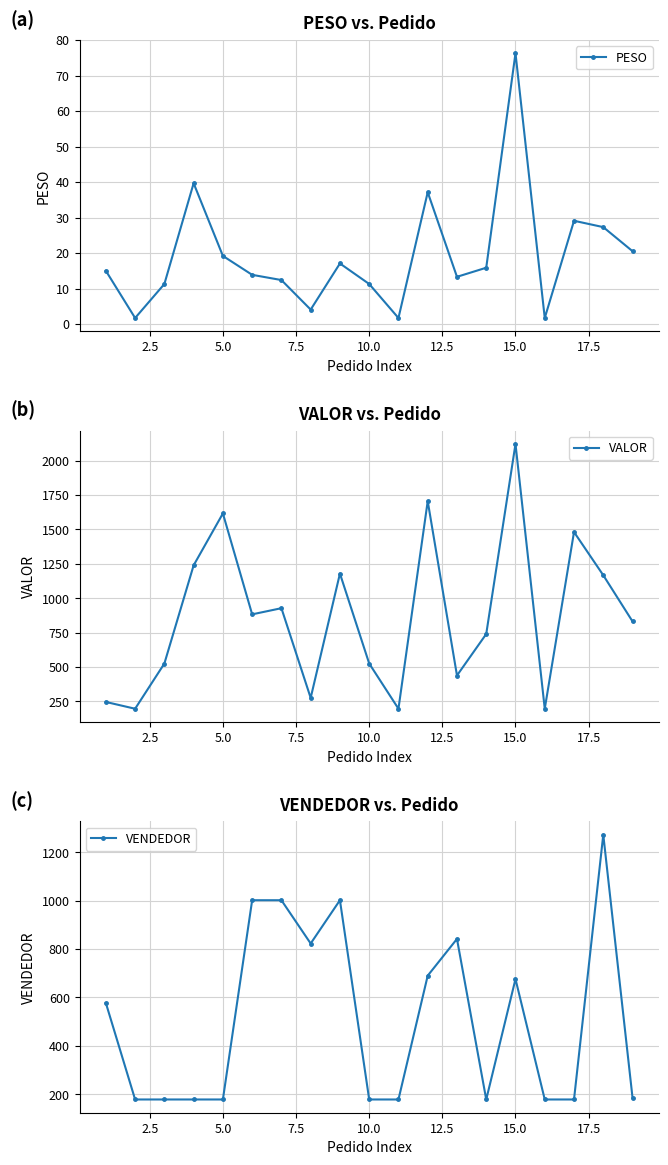

Which series has the largest range (max minus min)?

VALOR